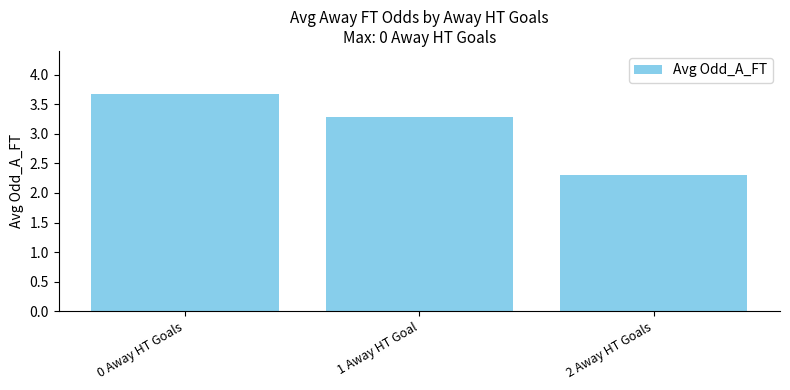

What is the average value?

3.1